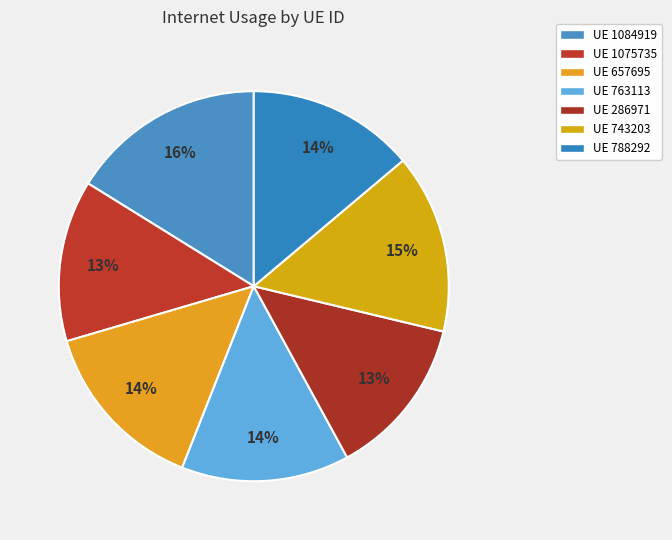

To the nearest percent, what is the difference between the largest and smallest slice percentages?

3%